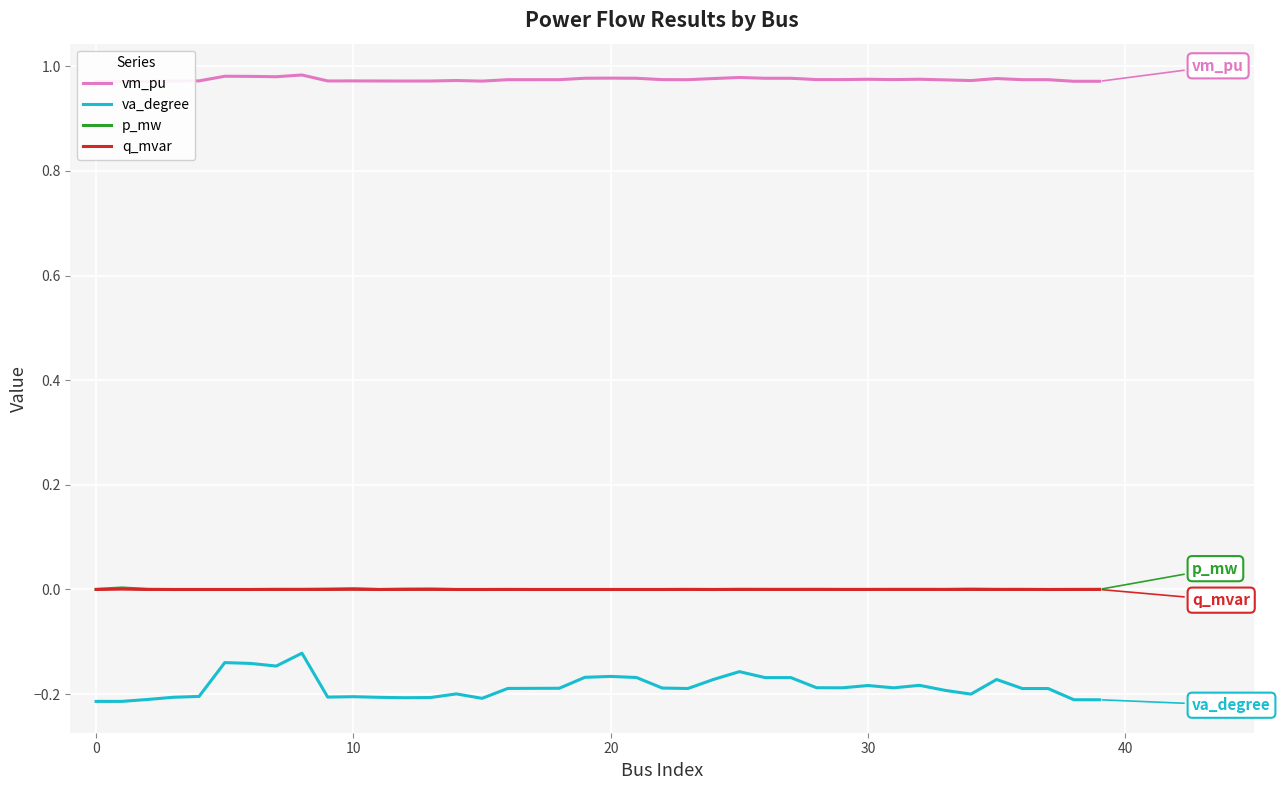

True or false: va_degree and q_mvar intersect in this chart.

False